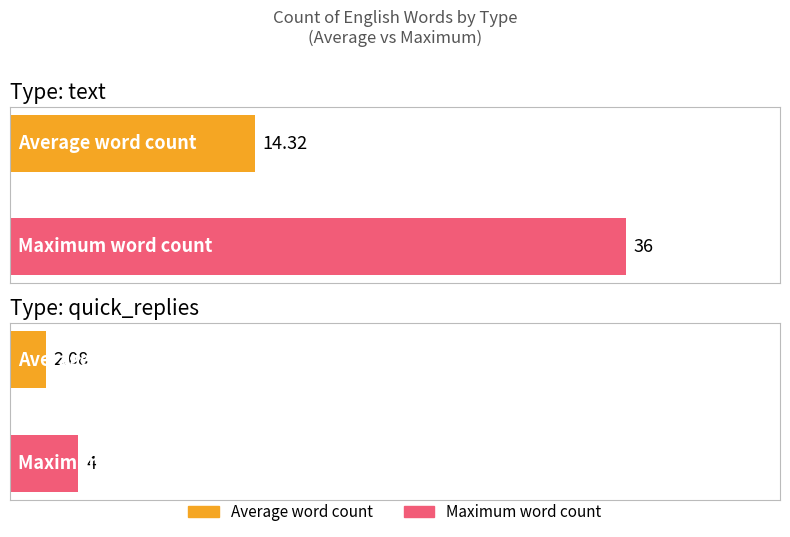

Which series has the largest total across all categories?

Maximum